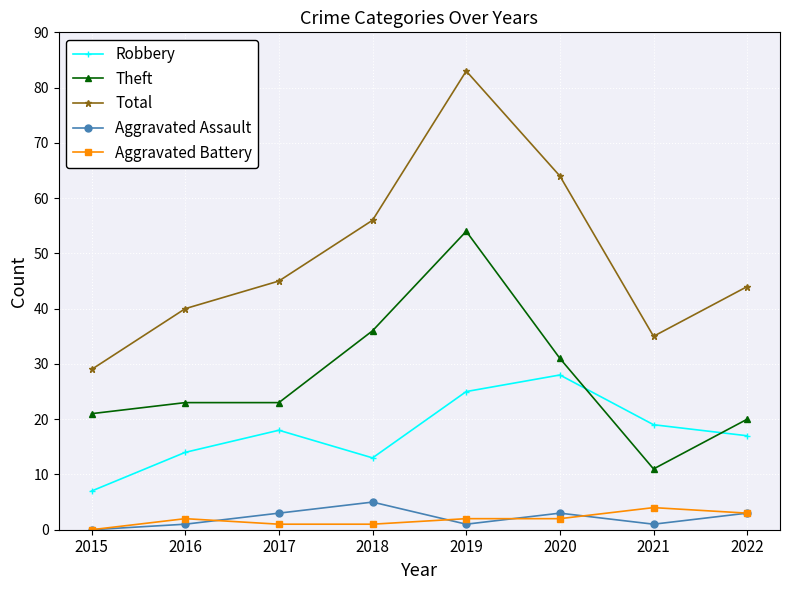

Does the chart have visible grid lines?

Yes